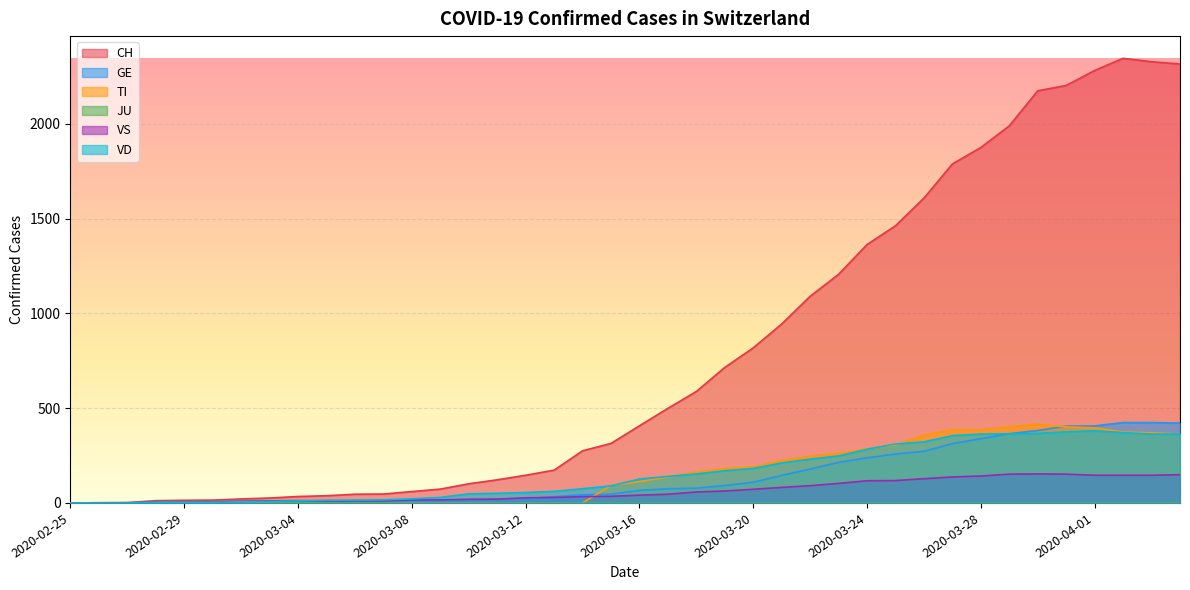

What is the label of the 14th point from the left?

2020-03-09